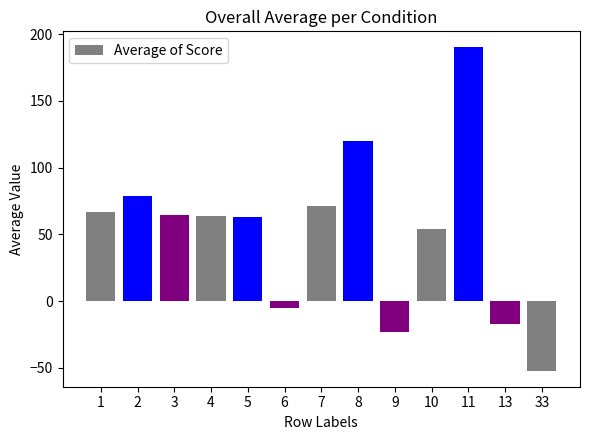

Does the chart contain any negative values?

Yes